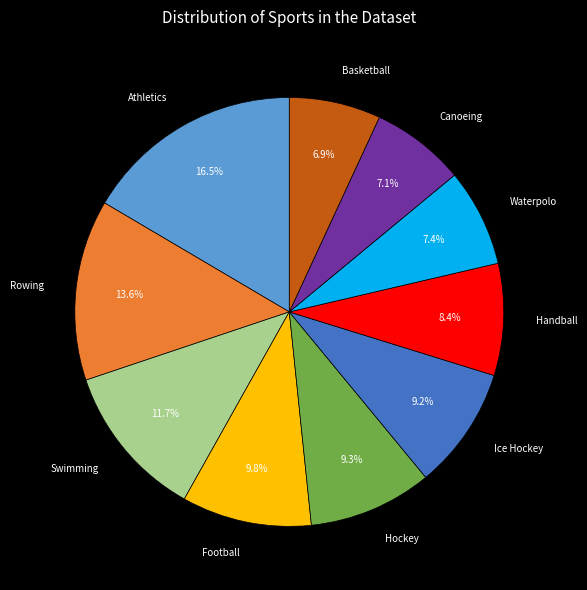

Is there any slice that represents more than half of the pie?

No